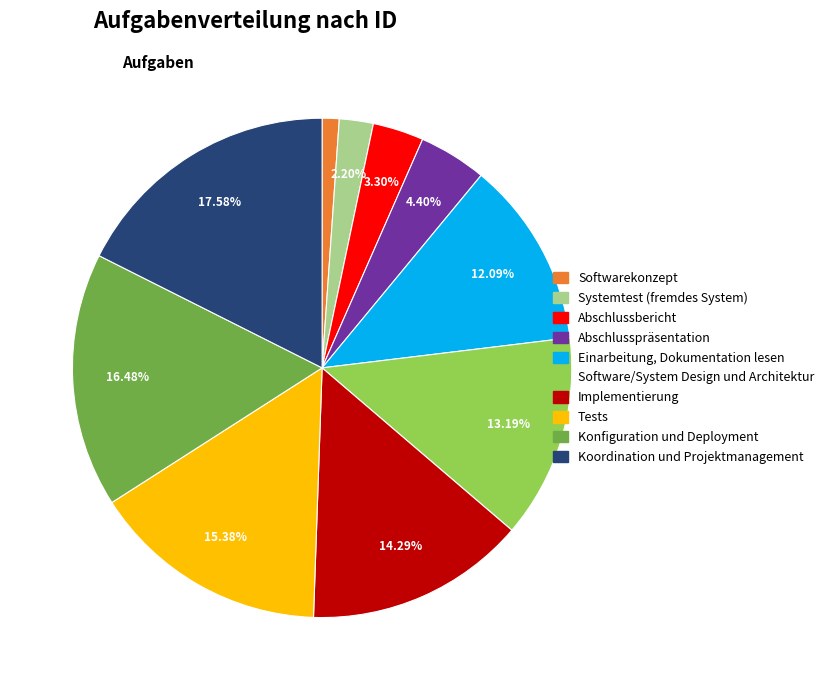

Rank the categories by value from highest to lowest.

Koordination und Projektmanagement, Konfiguration und Deployment, Tests, Implementierung, Software/System Design und Architektur, Einarbeitung, Dokumentation lesen, Abschlusspräsentation, Abschlussbericht, Systemtest (fremdes System), Softwarekonzept